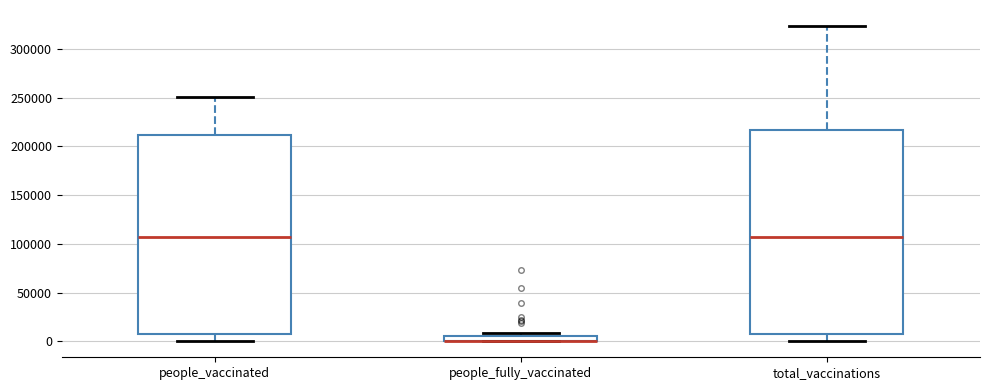

Comparing the boxes themselves (not the whiskers), which one is the tallest?

total_vaccinations